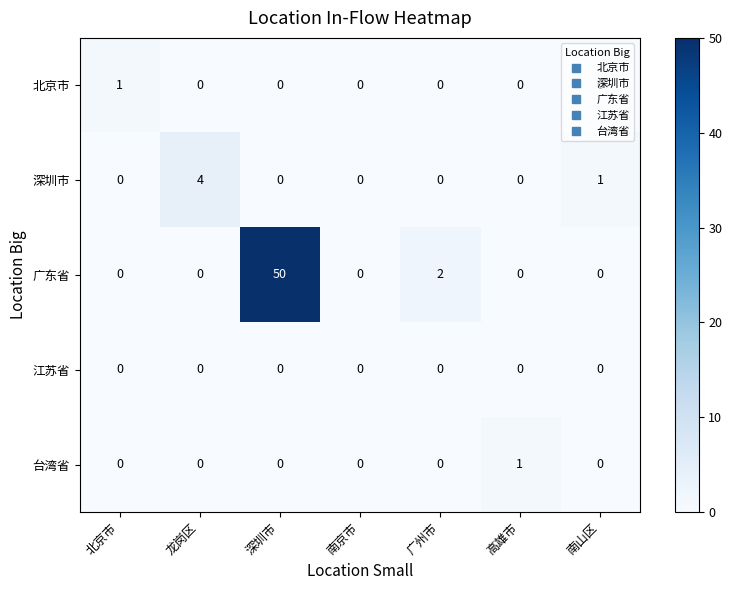

Which series changed the most between 南京市 and 广州市?

广东省